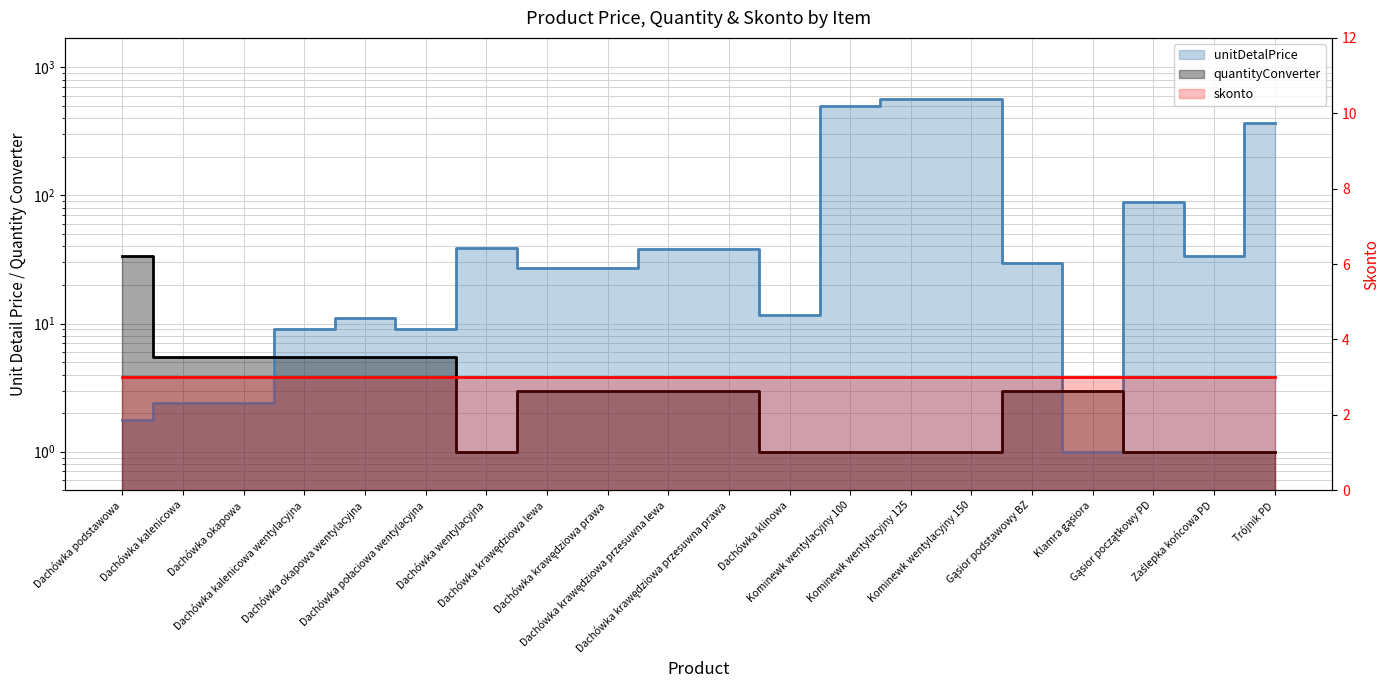

How many intersections are there between quantityConverter and unitDetalPrice?

3